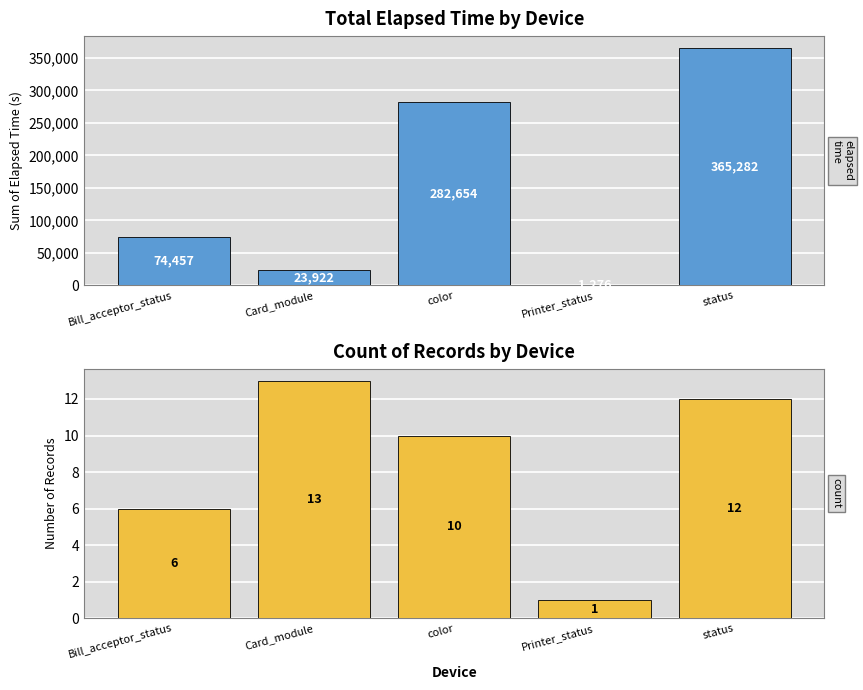

Which label corresponds to the largest value in the chart?

status